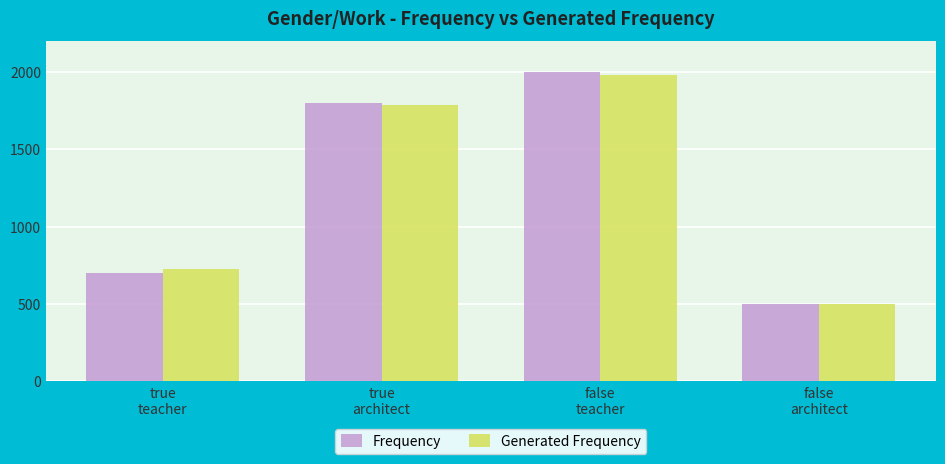

What is the sum of the Generated Frequency values at false
architect and true
teacher?

1229